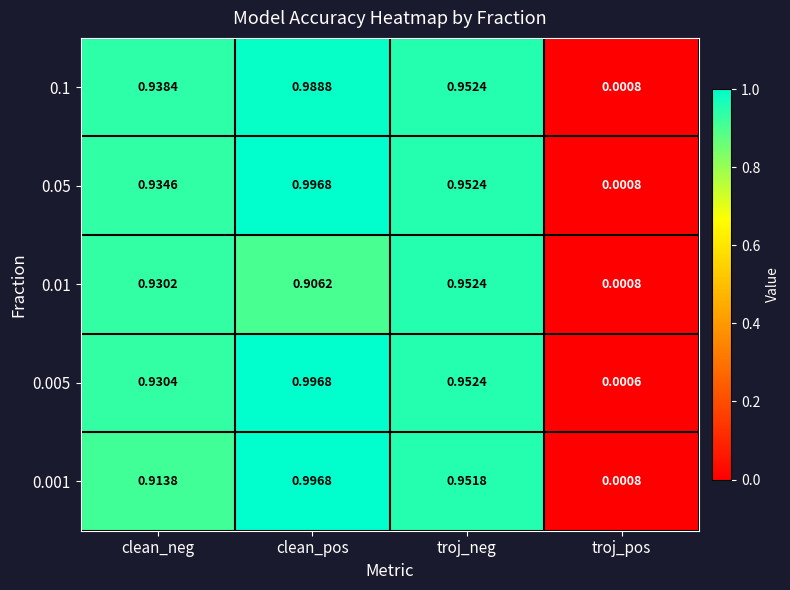

Which category has the lowest value across all series?

troj_pos